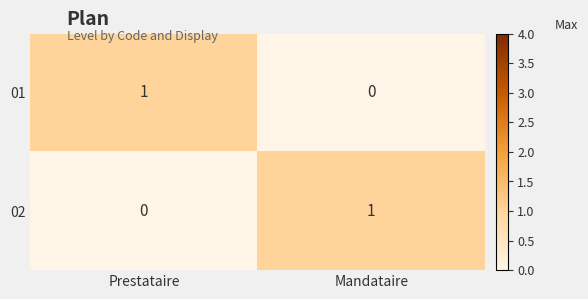

Where is 02 nearest to the value 0?

Prestataire